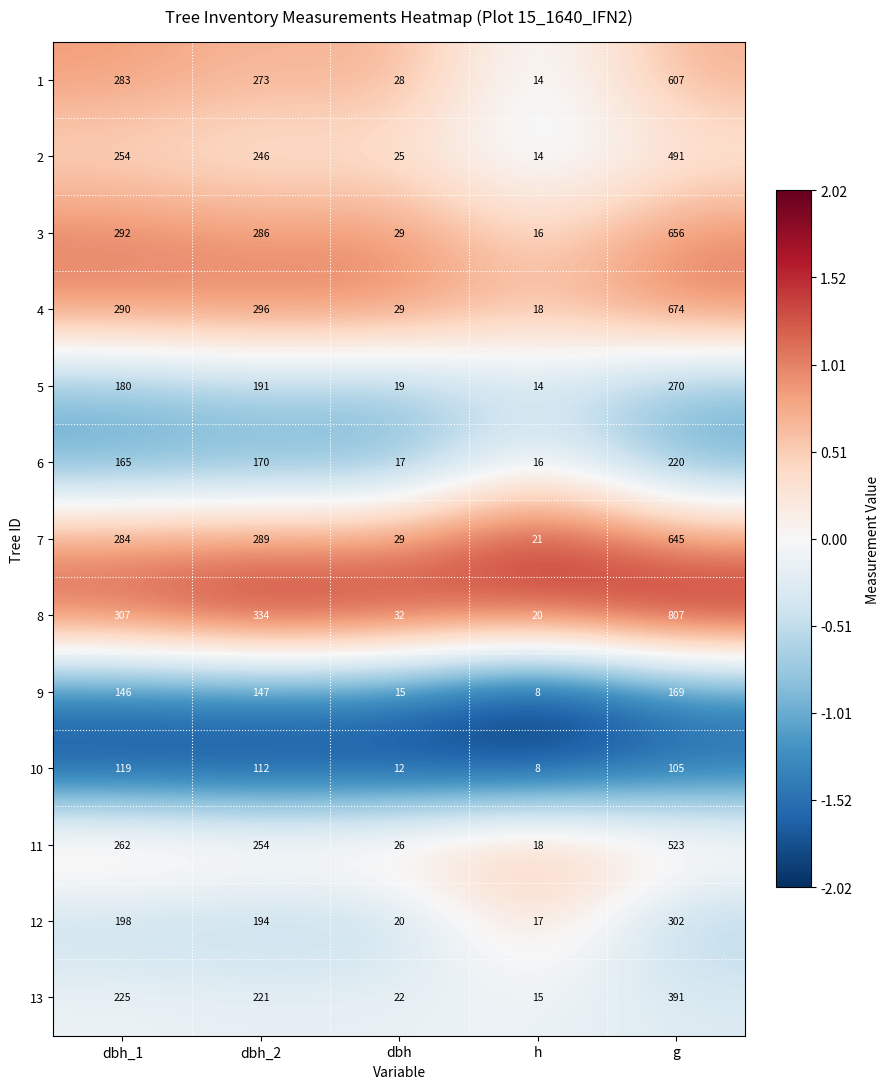

Which label corresponds to the smallest value in the chart?

h